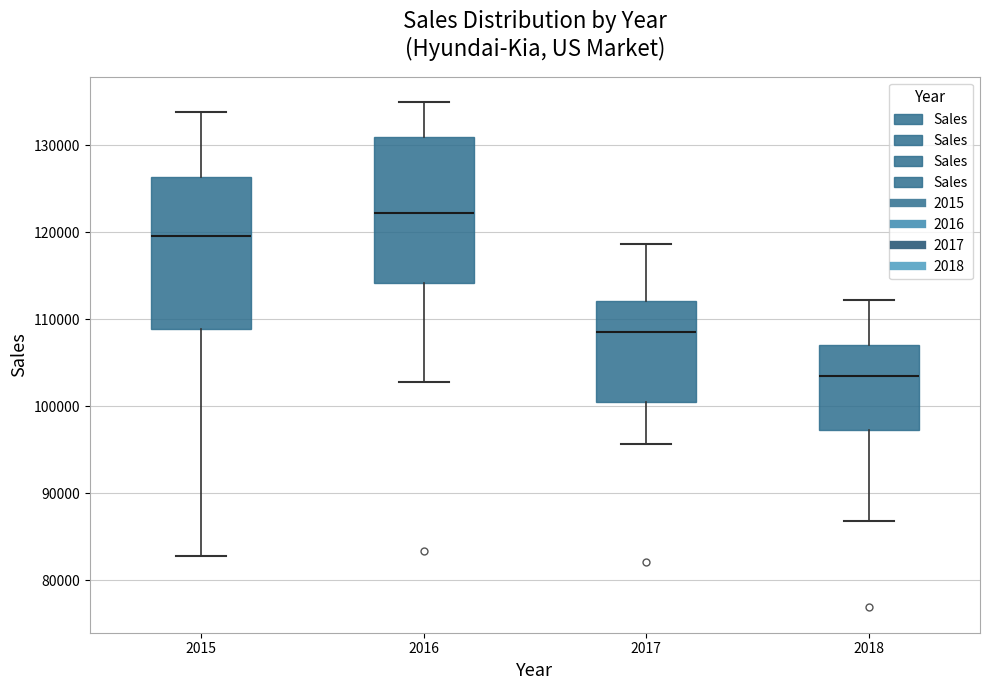

Where is the lower edge of the box at x = 2016 on the y-axis? The values are not printed on the chart, so give them approximately, as read against the axis.

114000